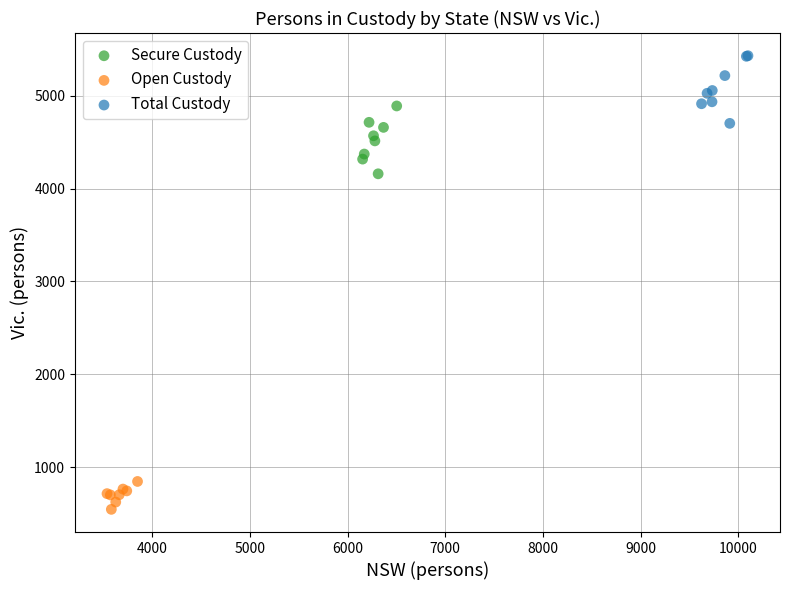

Which series reaches the maximum Y coordinate?

Total Custody